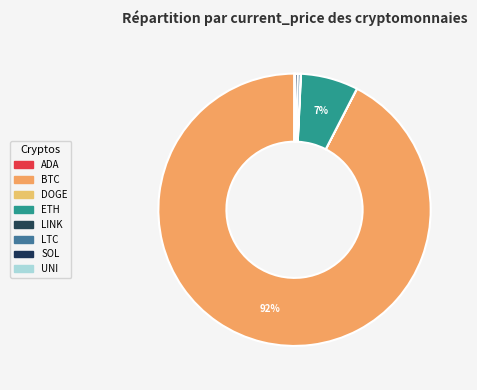

Which slice is the largest?

BTC